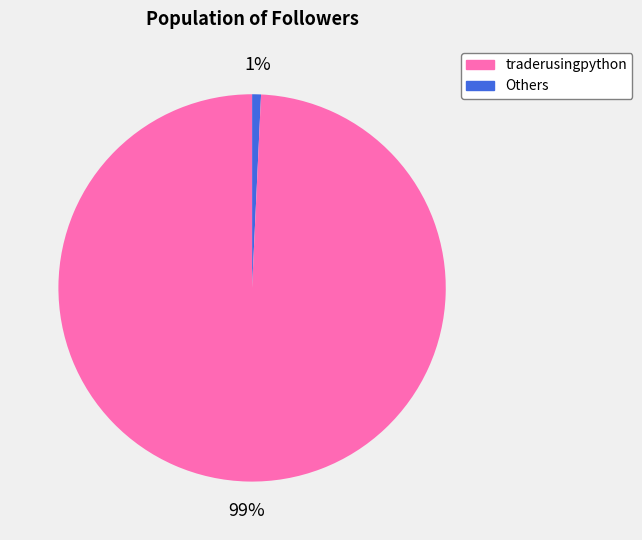

Is there a majority slice in this chart?

Yes